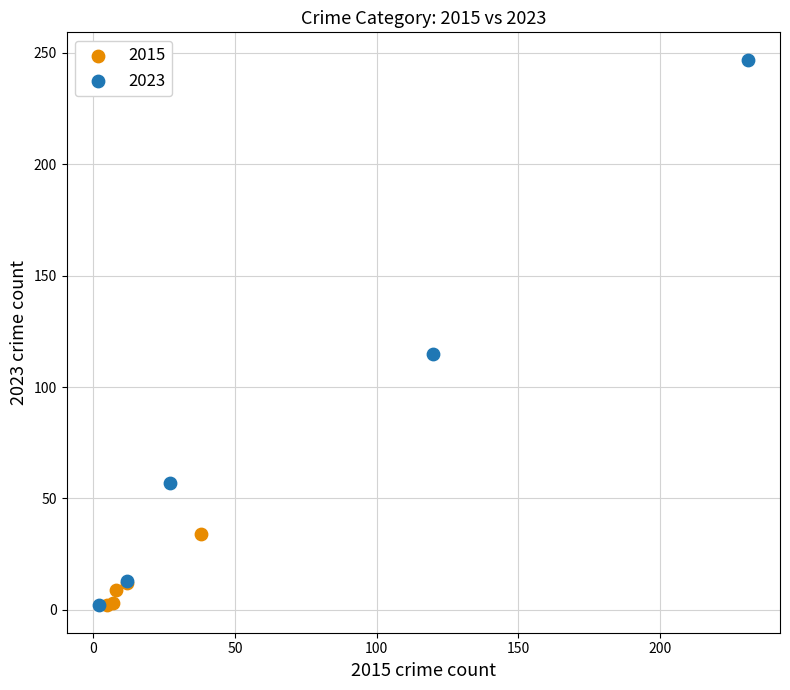

Which series has the largest Y range (max minus min)?

2023